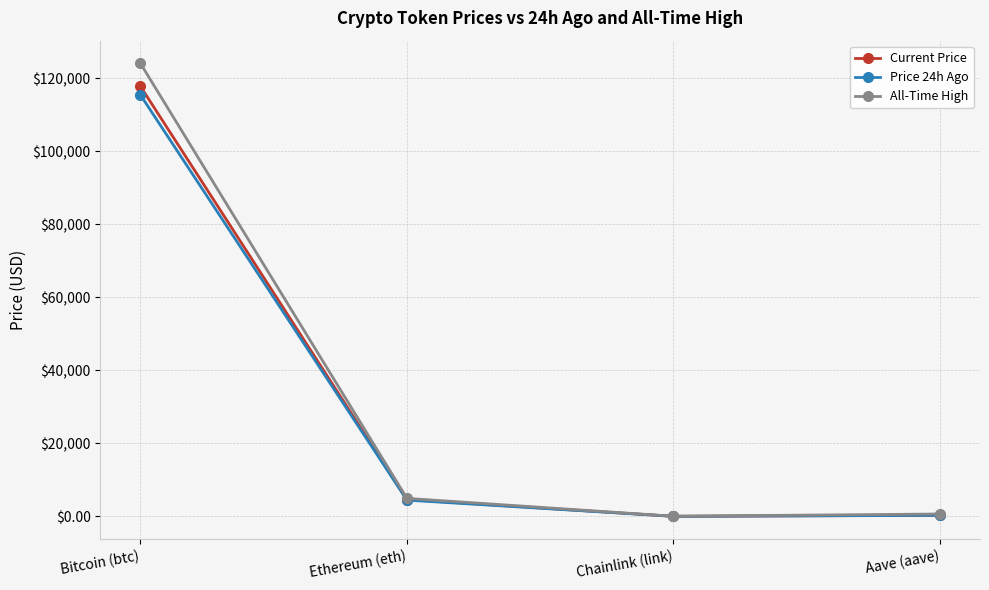

What is the smallest value displayed?

23.1